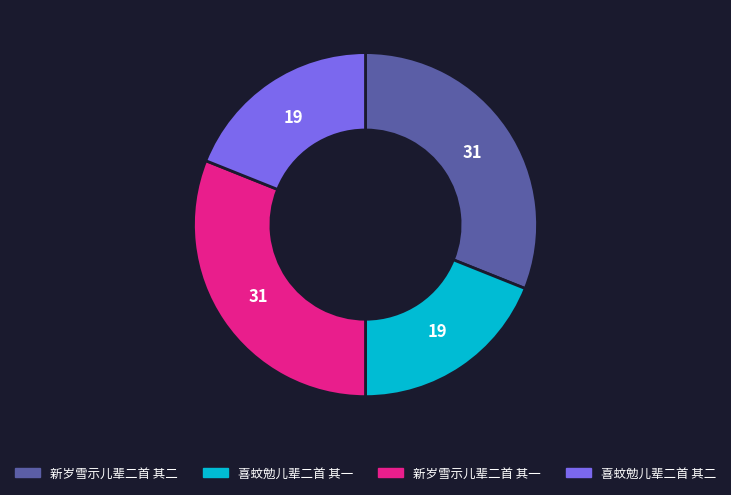

How many slices are in this pie chart?

4